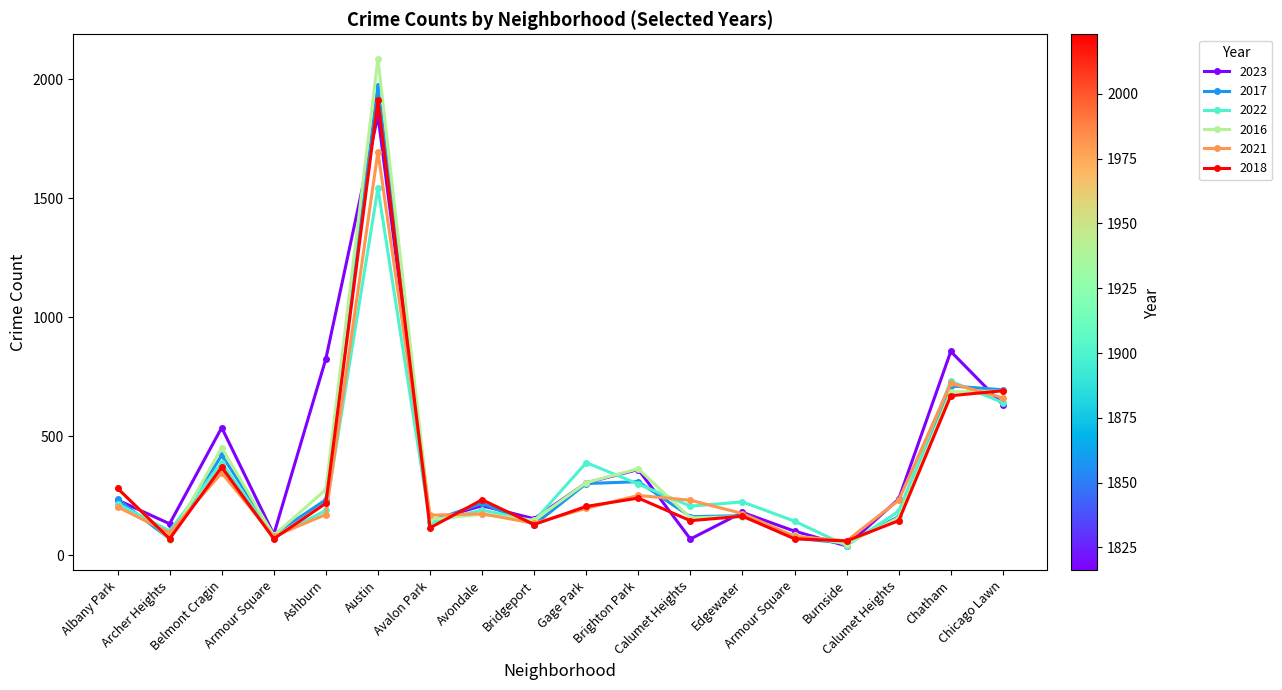

The value of 2016 at Avalon Park is 151. True or false?

True